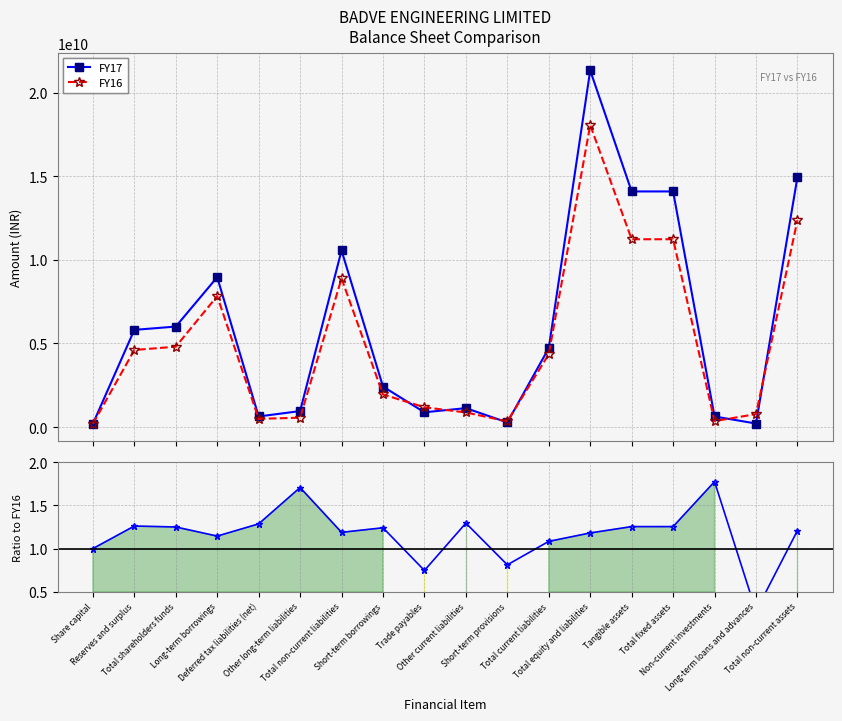

Reading right to left, extract all data points from this chart.

FY17: 14938002728.0	214671665.0	635613204.0	14087233358.0	14087233358.0	21319986154.0	4721304833.0	278343081.0	1134653423.0	885784980.0	2422523349.0	10558434435.0	959685965.0	636009859.0	8962738611.0	6010263486.0	5812304886.0	197958600.0
FY16: 12366076410.0	777588848.0	358153429.0	11229540622.0	11229540622.0	18053114042.0	4357754914.0	342786115.0	876318952.0	1186354947.0	1952294900.0	8887735274.0	562317606.0	494583114.0	7830834554.0	4807623854.0	4609665254.0	197958600.0
Ratio FY17/FY16: 1.2	0.3	1.8	1.3	1.3	1.2	1.1	0.8	1.3	0.7	1.2	1.2	1.7	1.3	1.1	1.3	1.3	1.0